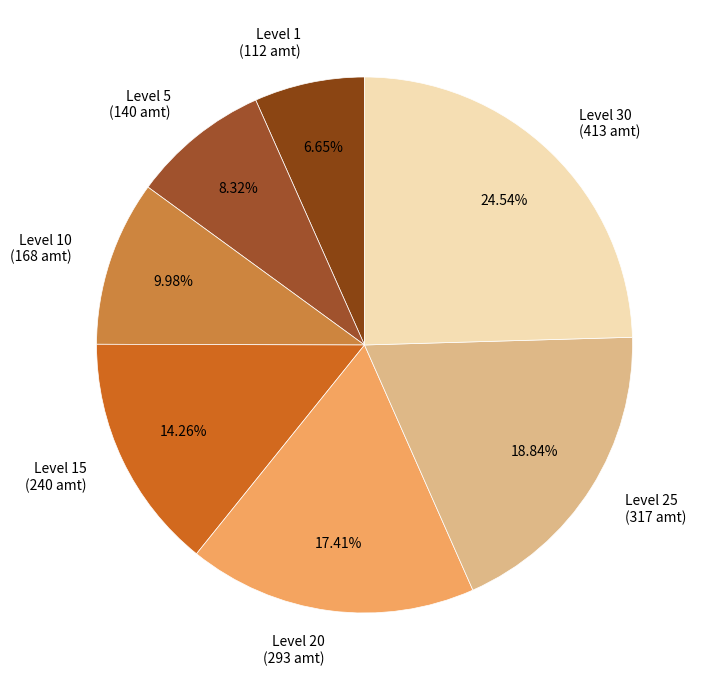

Does any single category account for the majority?

No